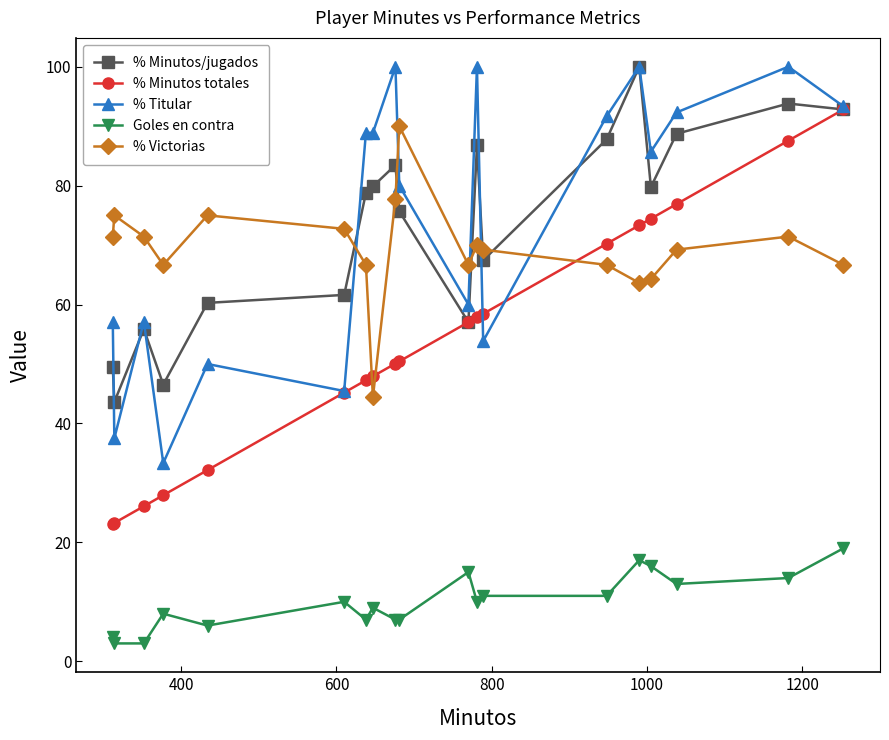

What is the minimum value for % Minutos totales?

23.1